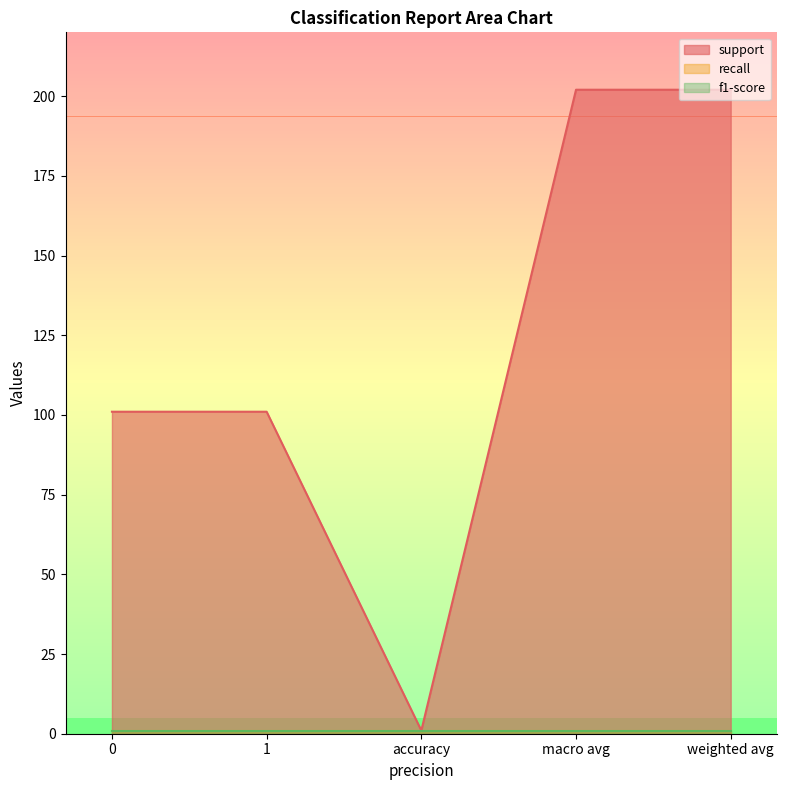

What is the difference between the highest and lowest values at macro avg?

201